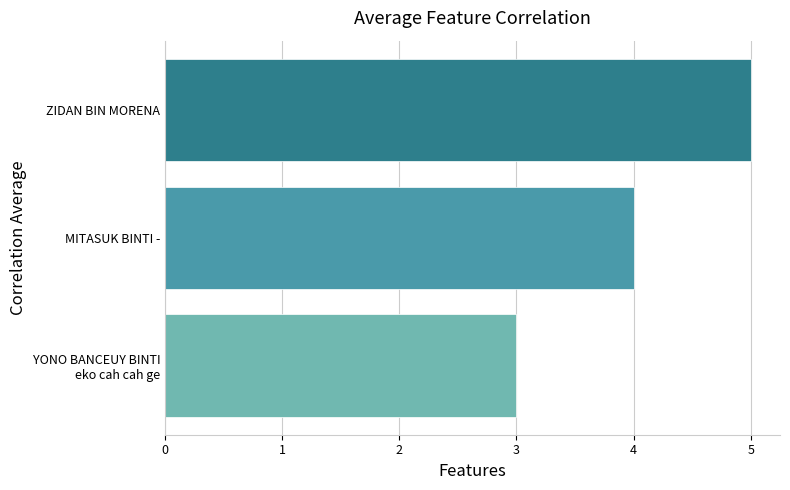

What is the change in value from MITASUK BINTI - to ZIDAN BIN MORENA?

+1